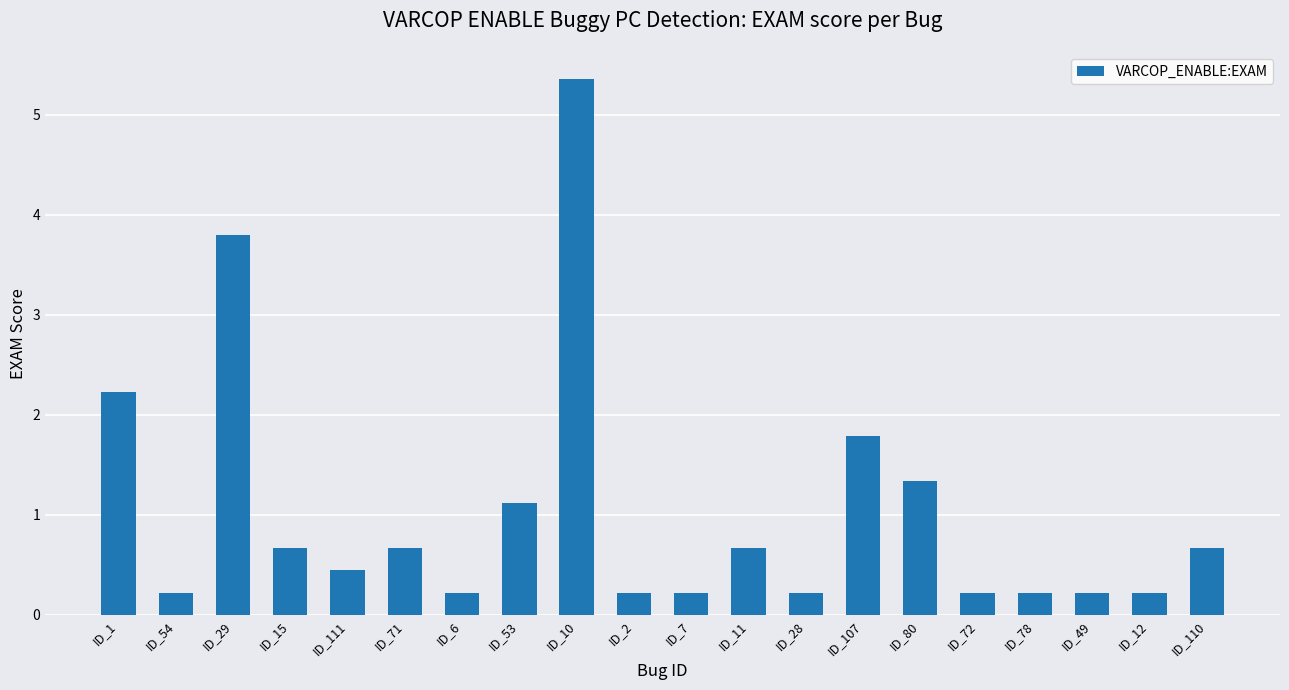

What is the sum of the values at ID_72 and ID_107?

2.0